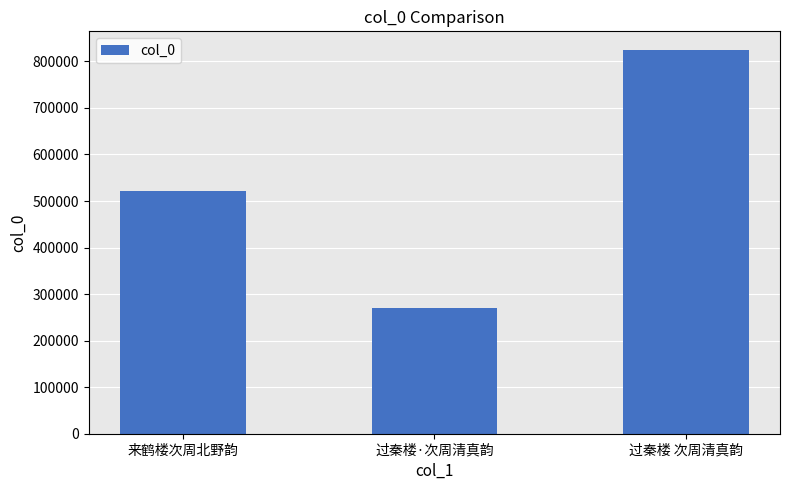

What is the greatest value displayed?

823472